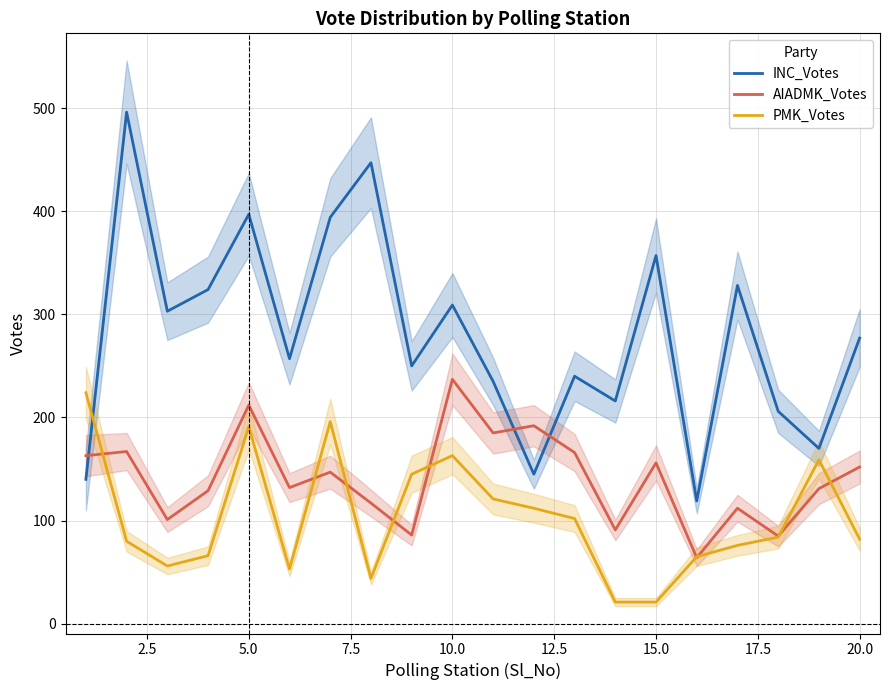

Rank the series by their maximum value, from lowest to highest.

PMK_Votes, AIADMK_Votes, INC_Votes